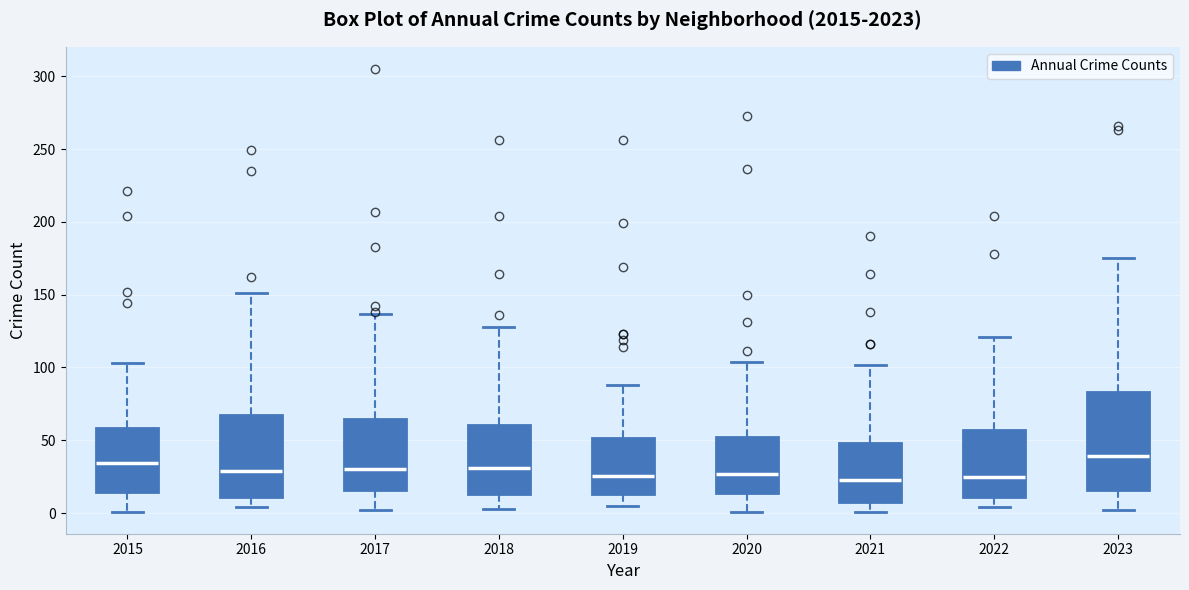

Comparing the boxes themselves (not the whiskers), which one is the tallest?

2023